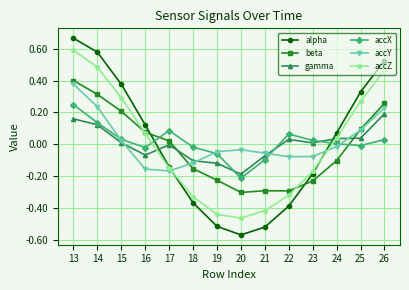

At which label does accX reach its peak?

13